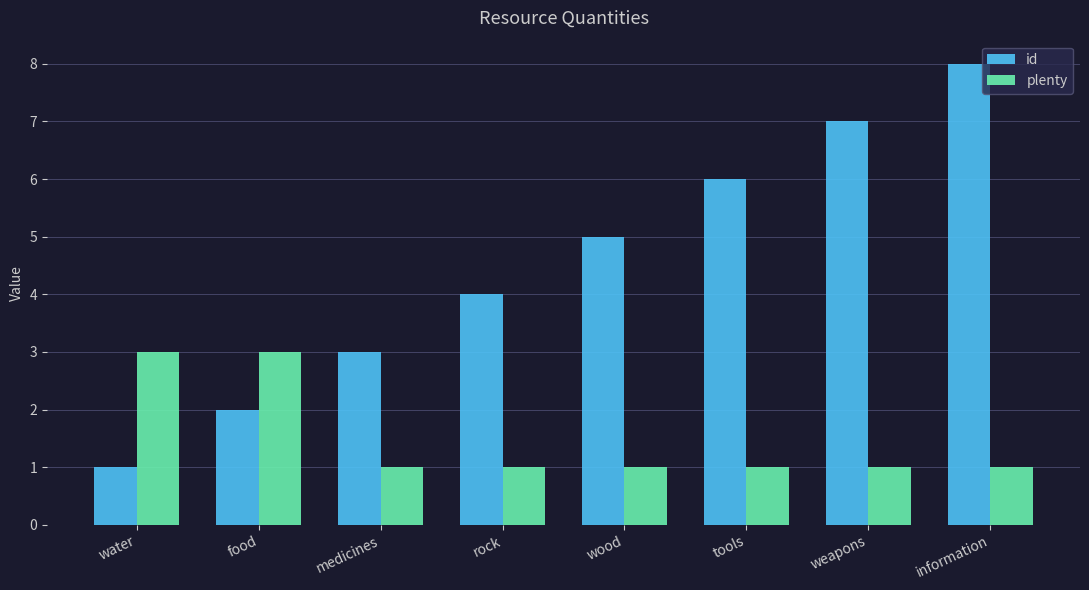

What are all the series names shown in the legend?

id, plenty